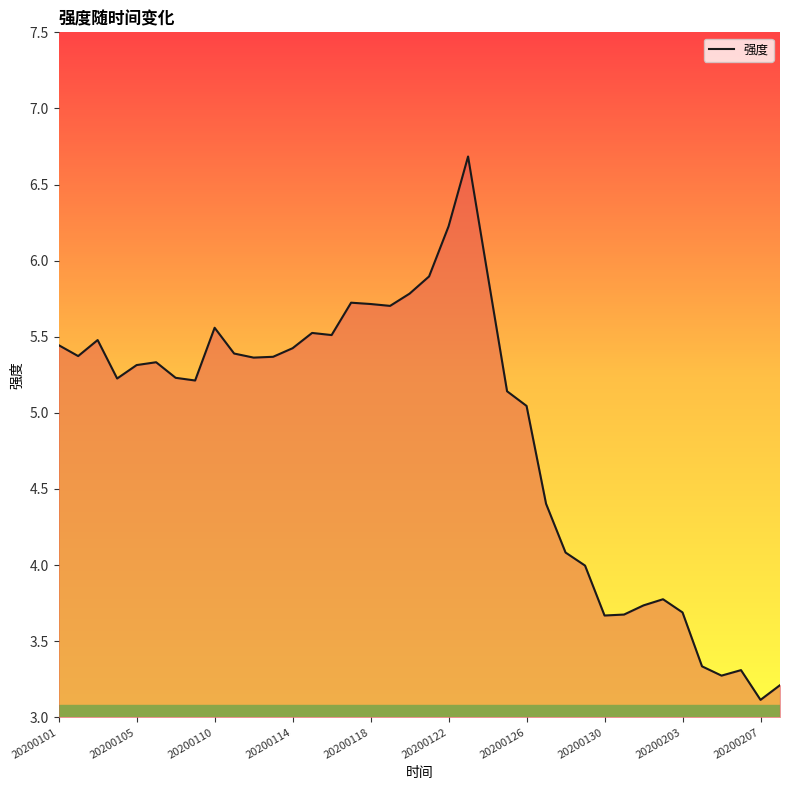

Does the chart have visible grid lines?

No